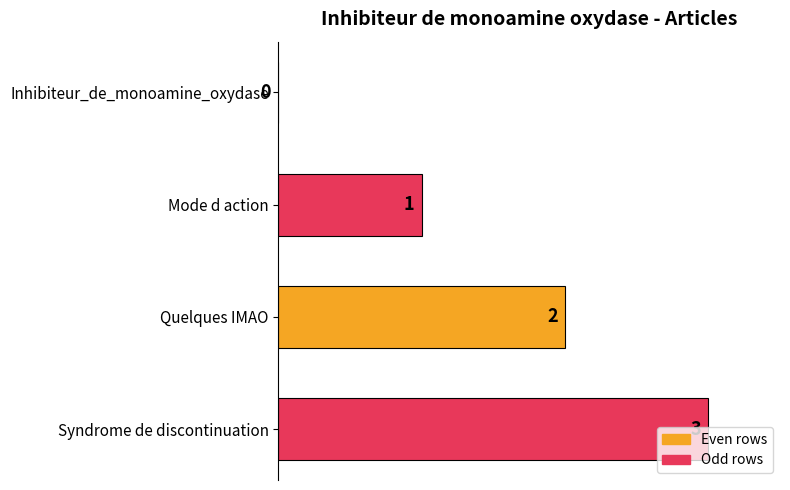

Count the number of data series in this chart.

1